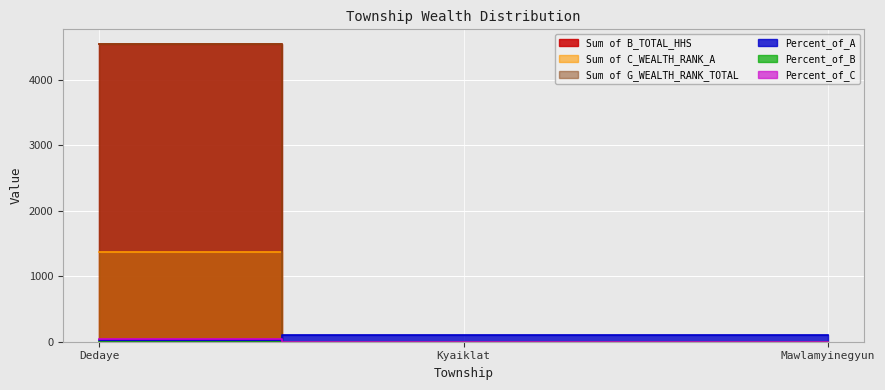

What is the difference between the maximum and minimum values in the Sum of C_WEALTH_RANK_A series?

1361.0